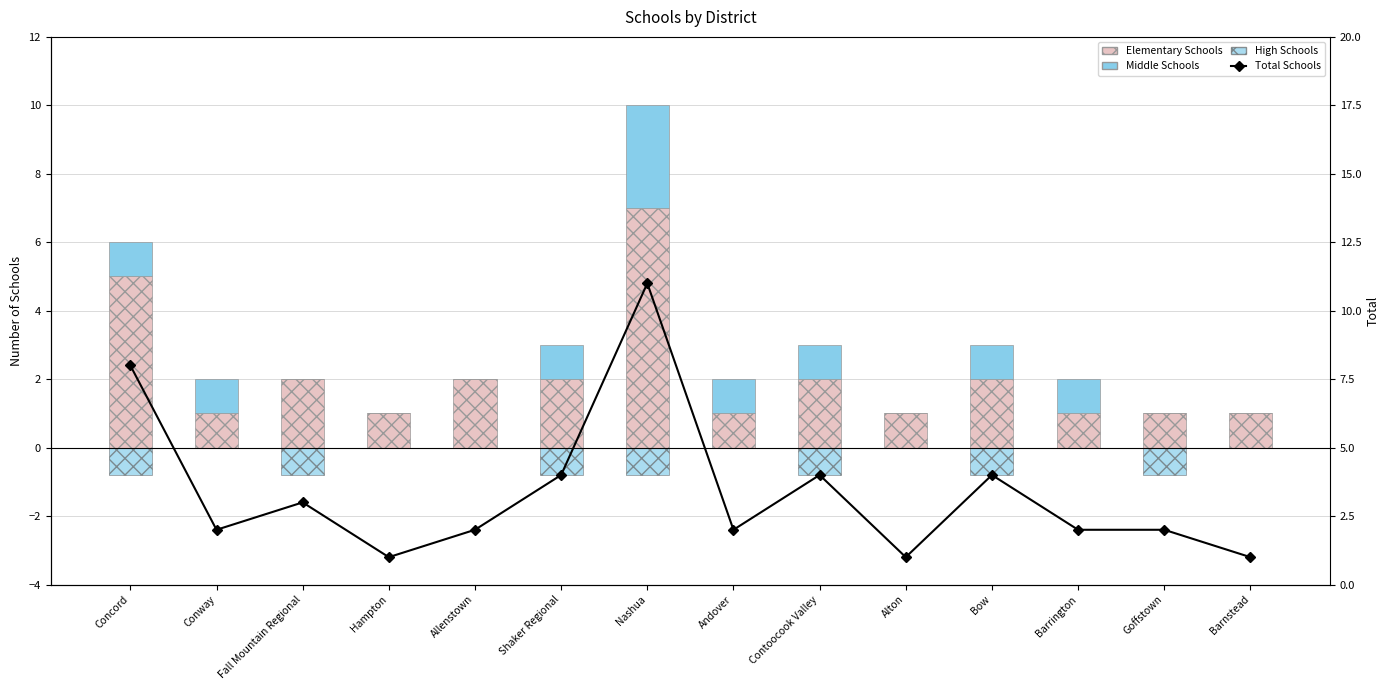

Reading left to right, transcribe all the data shown in this chart.

Elementary Schools: Concord=5.0	Conway=1.0	Fall Mountain Regional=2.0	Hampton=1.0	Allenstown=2.0	Shaker Regional=2.0	Nashua=7.0	Andover=1.0	Contoocook Valley=2.0	Alton=1.0	Bow=2.0	Barrington=1.0	Goffstown=1.0	Barnstead=1.0
Middle Schools: Concord=1.0	Conway=1.0	Fall Mountain Regional=0.0	Hampton=0.0	Allenstown=0.0	Shaker Regional=1.0	Nashua=3.0	Andover=1.0	Contoocook Valley=1.0	Alton=0.0	Bow=1.0	Barrington=1.0	Goffstown=0.0	Barnstead=0.0
High Schools: Concord=-0.8	Conway=0.0	Fall Mountain Regional=-0.8	Hampton=0.0	Allenstown=0.0	Shaker Regional=-0.8	Nashua=-0.8	Andover=0.0	Contoocook Valley=-0.8	Alton=0.0	Bow=-0.8	Barrington=0.0	Goffstown=-0.8	Barnstead=0.0
Total Schools: Concord=8.0	Conway=2.0	Fall Mountain Regional=3.0	Hampton=1.0	Allenstown=2.0	Shaker Regional=4.0	Nashua=11.0	Andover=2.0	Contoocook Valley=4.0	Alton=1.0	Bow=4.0	Barrington=2.0	Goffstown=2.0	Barnstead=1.0